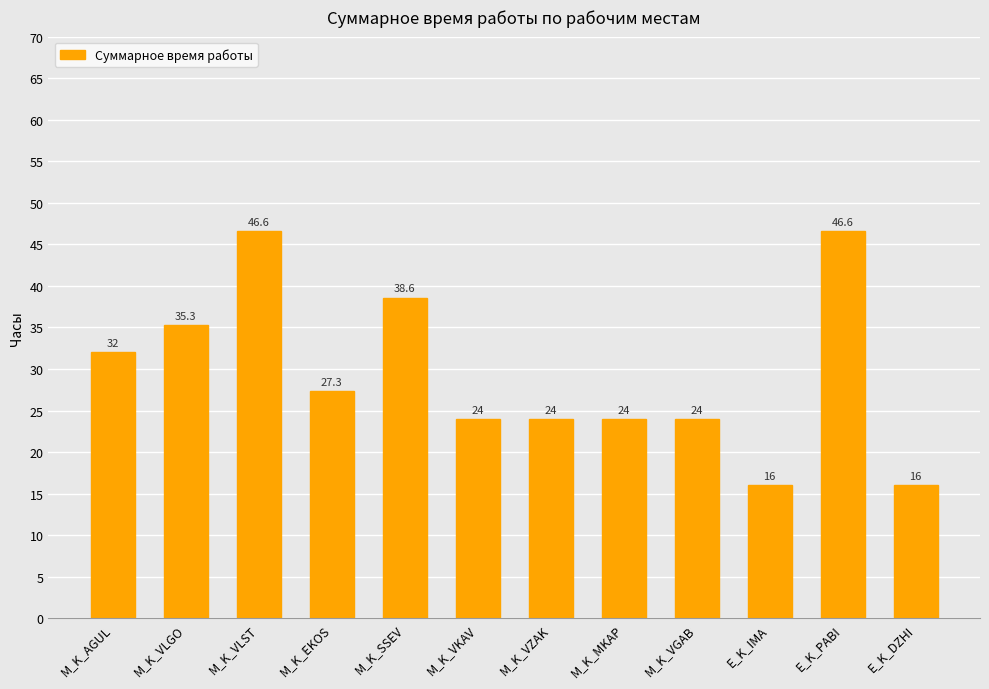

What is the sum of the values at M_K_VGAB and M_K_VLST?

70.6